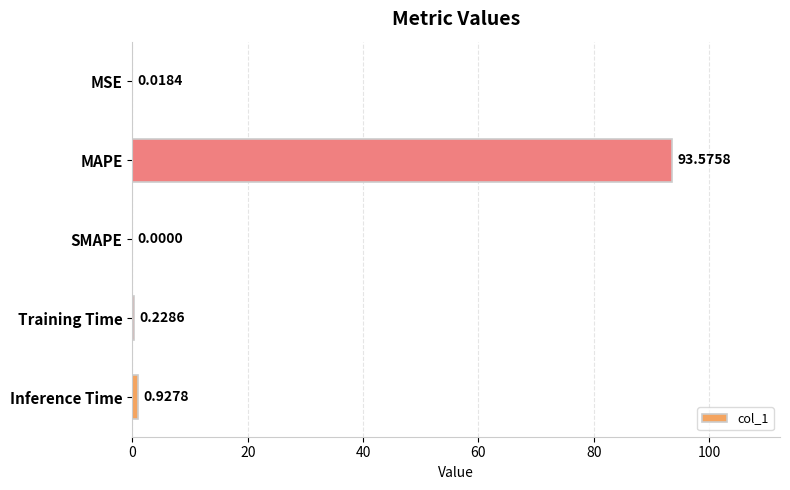

What is the sum of all values?

94.8